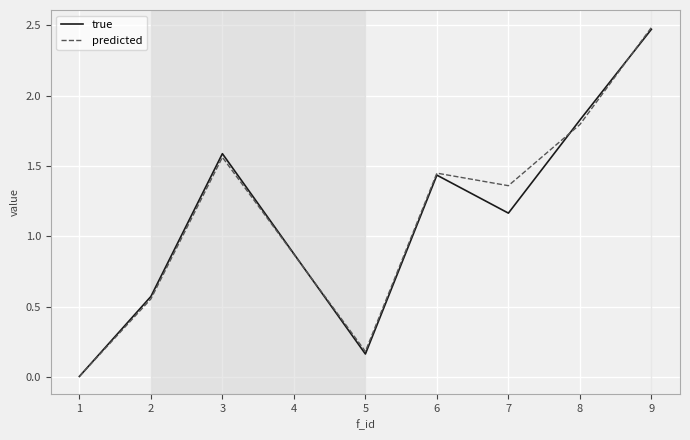

List the labels in order of true value, smallest first.

1, 5, 2, 7, 6, 3, 8, 9